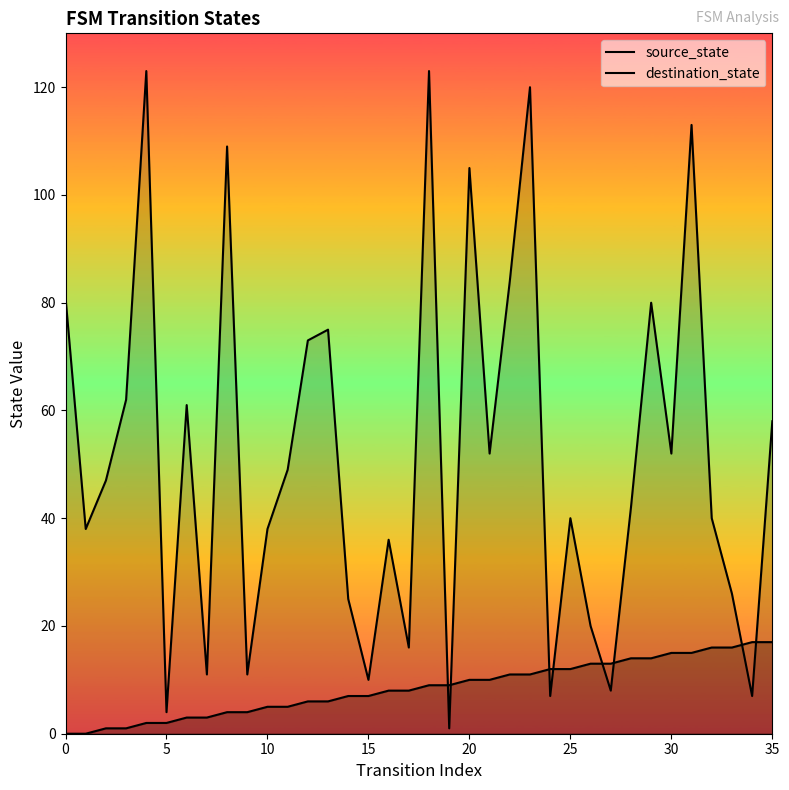

Between 15 and 33, which series saw the biggest shift?

destination_state